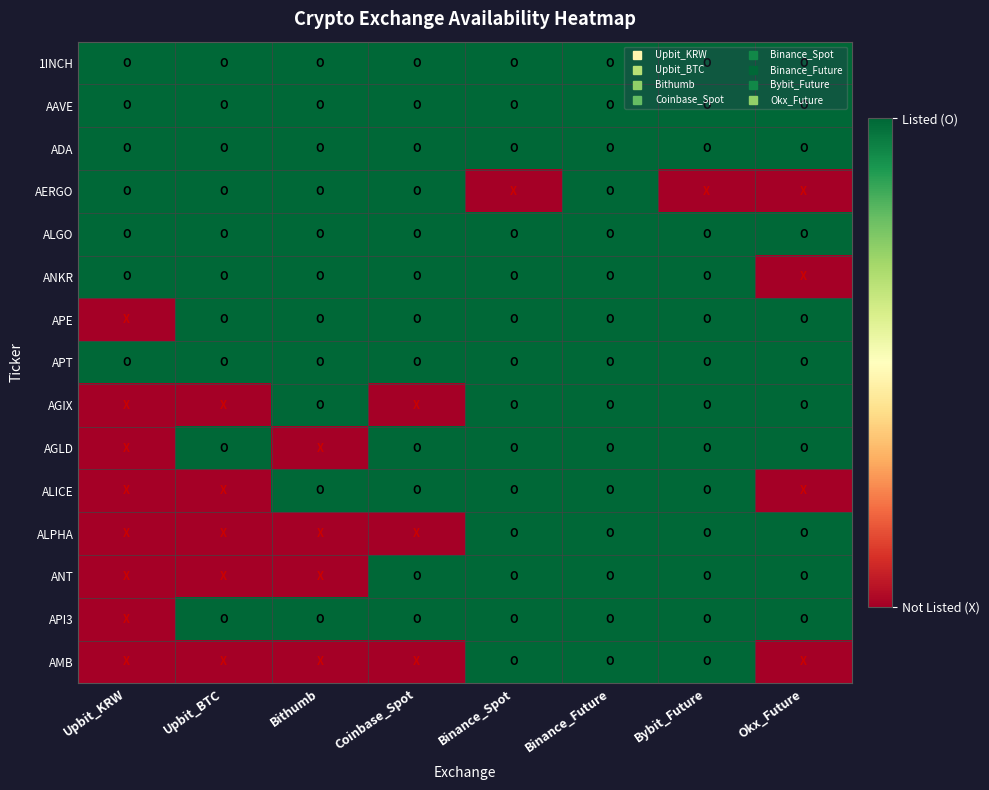

At how many categories does at least one series exceed 0?

8